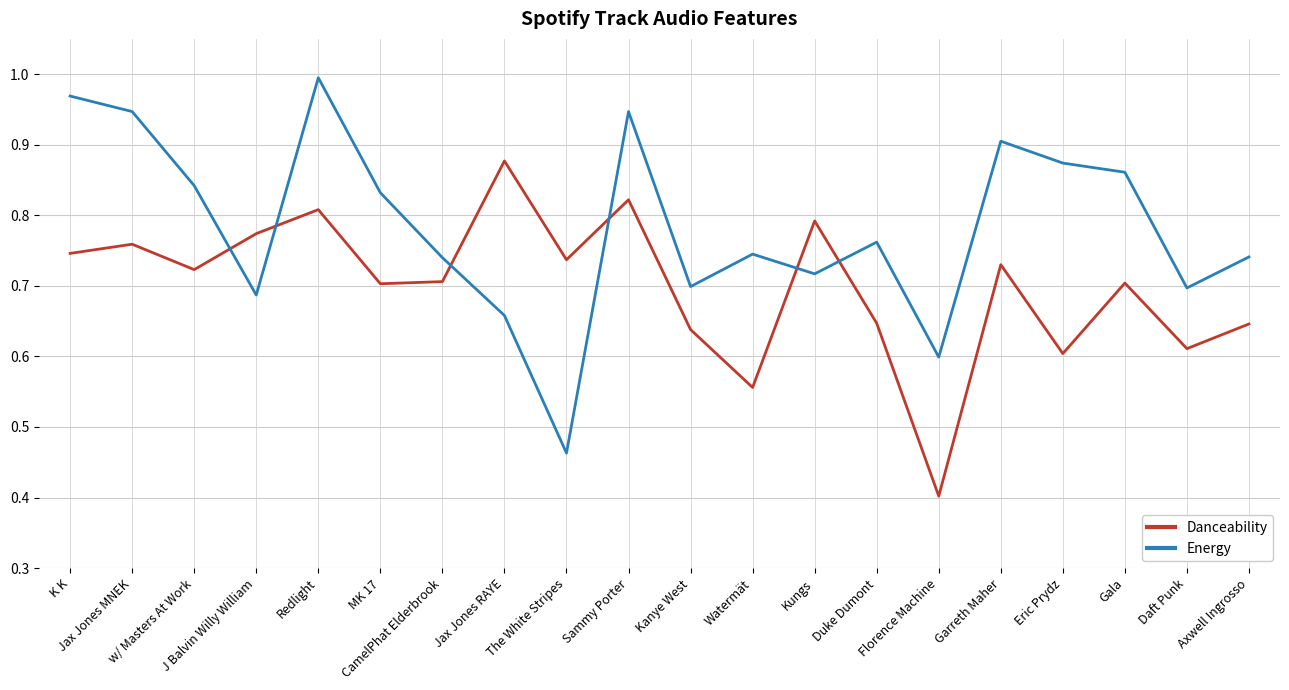

At which label is Danceability closest to 0?

Florence Machine